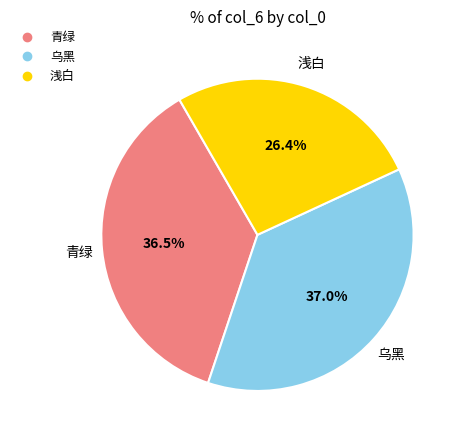

The 乌黑 slice represents 24% of the pie. True or false?

False